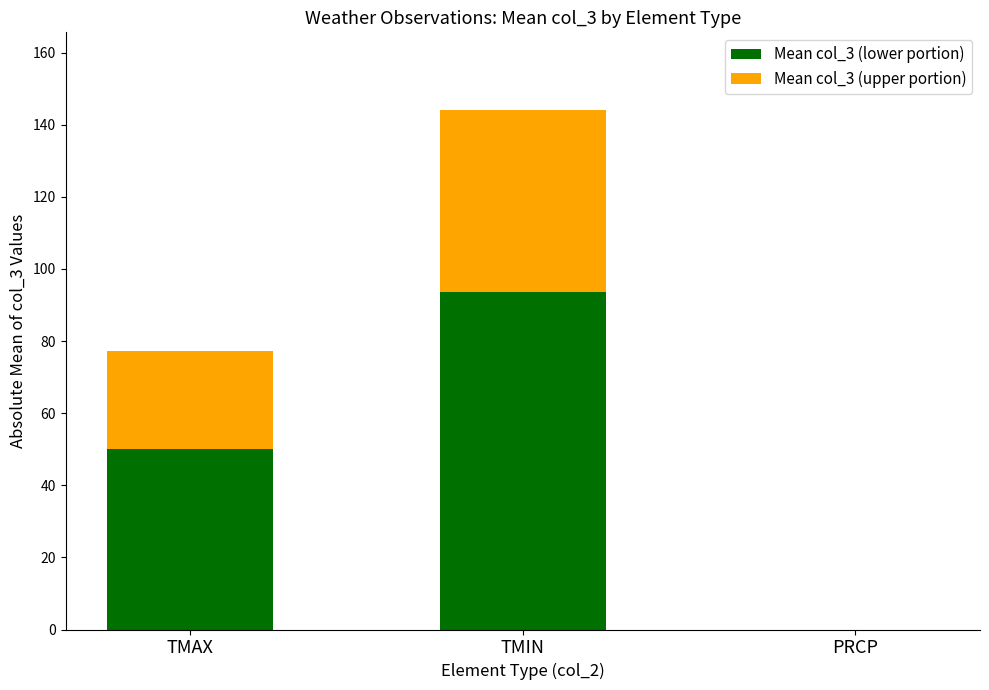

What is the total value across all series at TMIN?

144.0